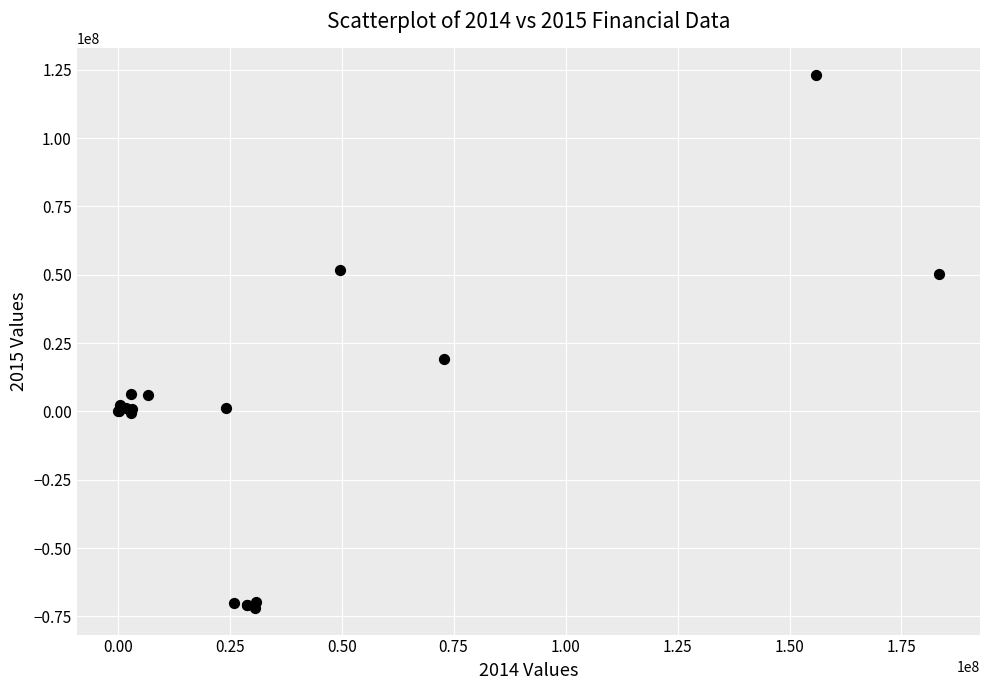

What Y value in the scatter plot is closest to 25572105?

19069479.0